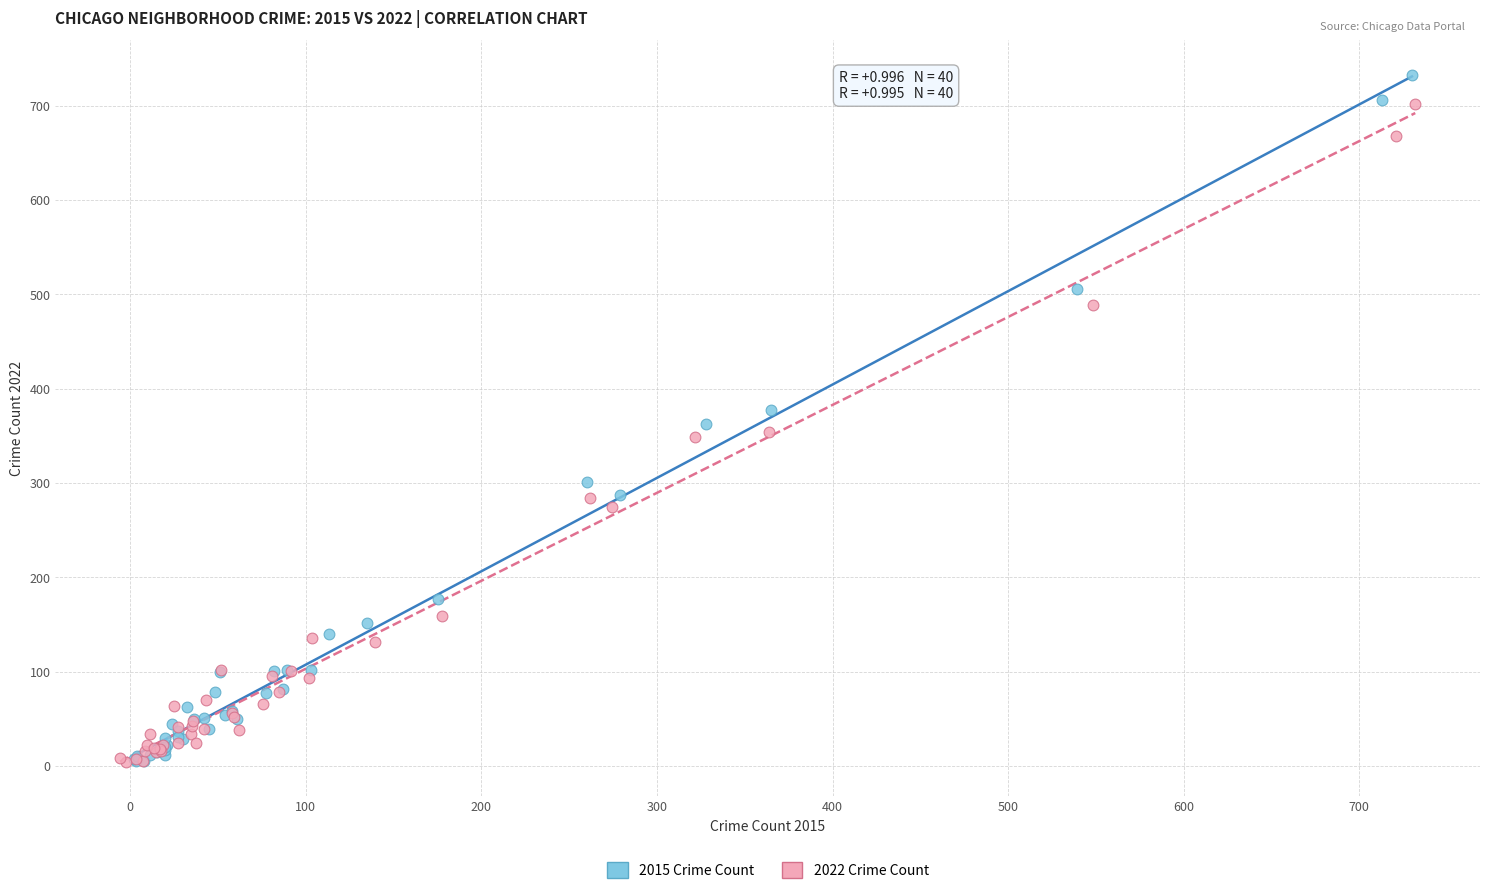

What are all the series names shown in the legend?

2015 Crime Count, 2022 Crime Count